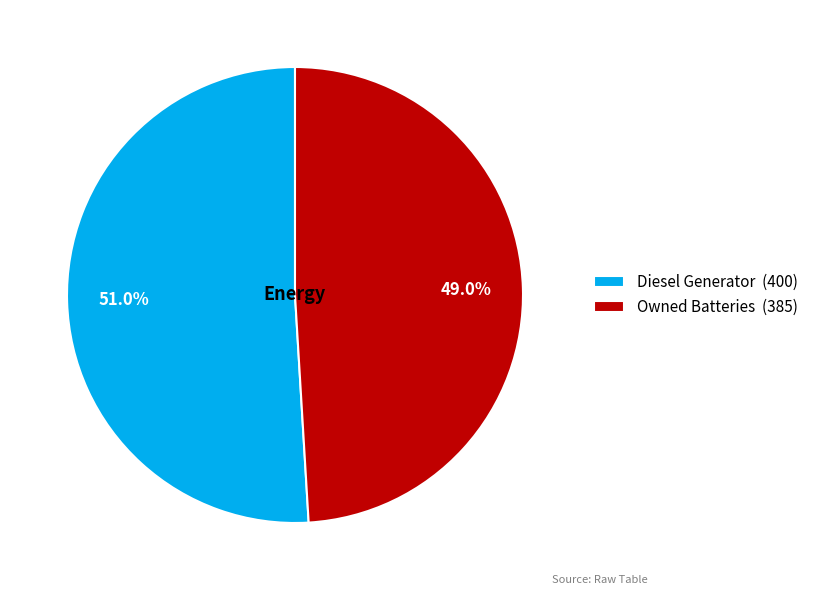

To the nearest percent, what is the difference between the largest and smallest slice percentages?

2%